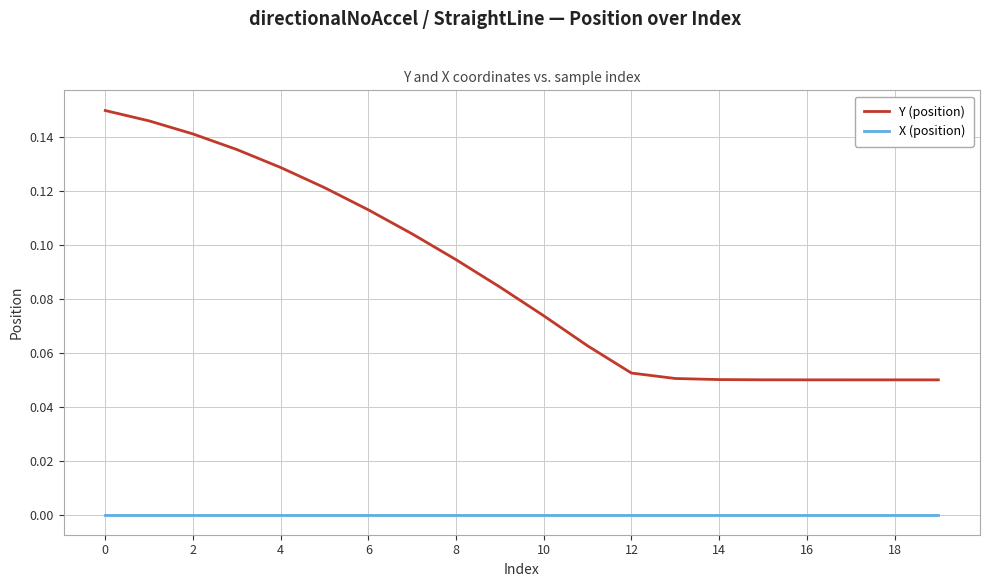

Rank the series by their average value, from highest to lowest.

Y (position), X (position)